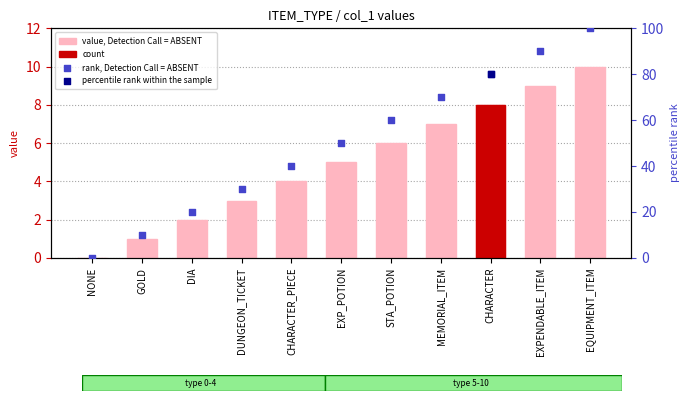

At how many categories does at least one series exceed 92?

1